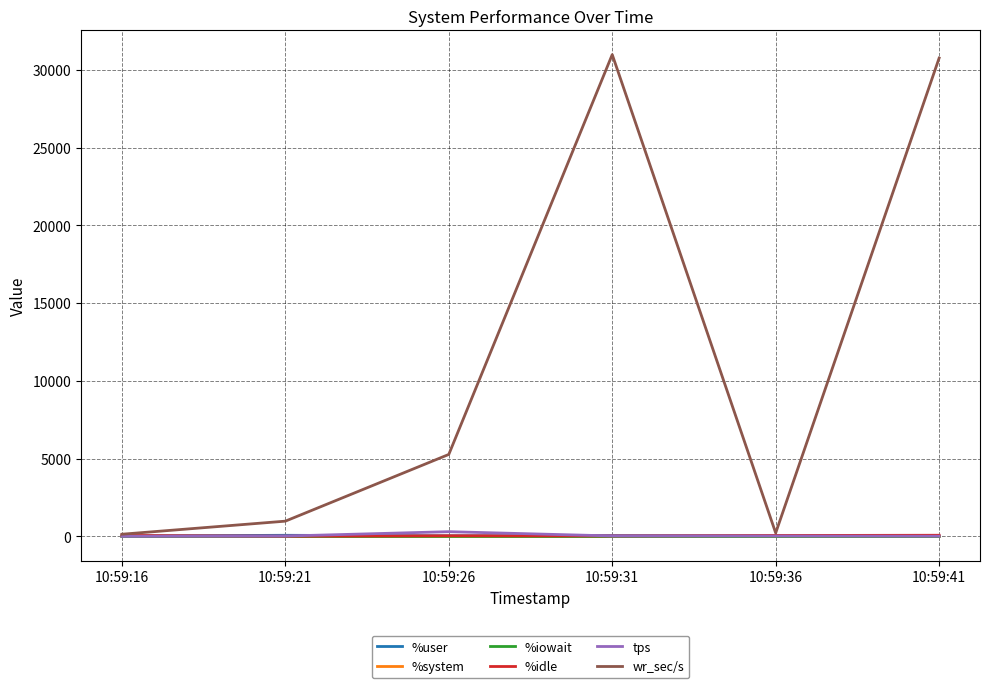

Which series has the largest range (max minus min)?

wr_sec/s